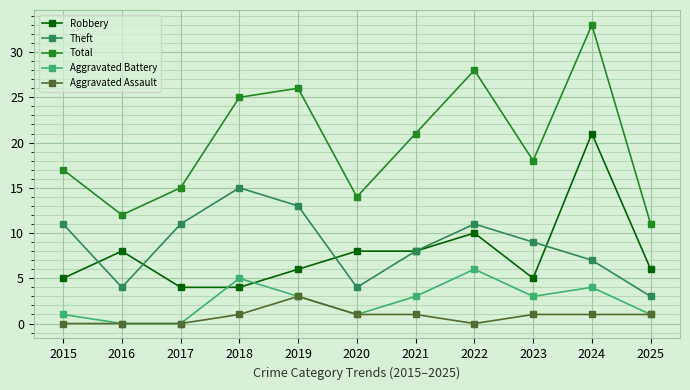

Which series changed the most between 2015 and 2025?

Theft